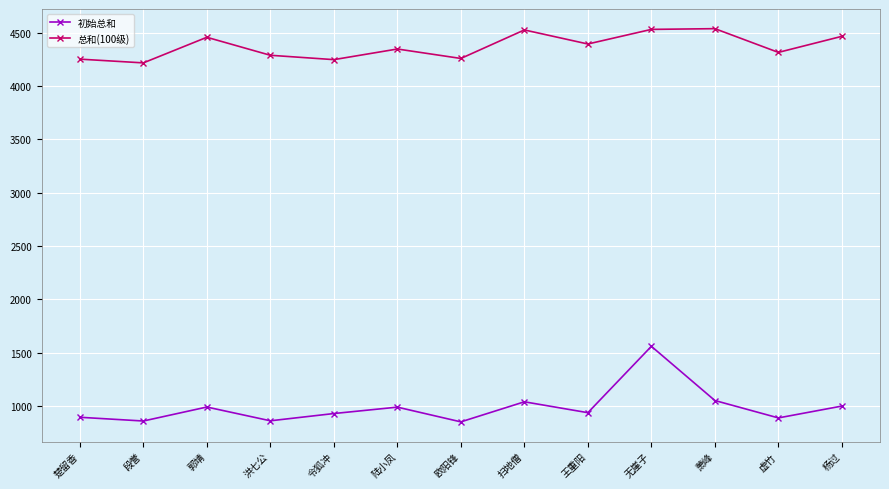

What position from the right is 欧阳锋?

7